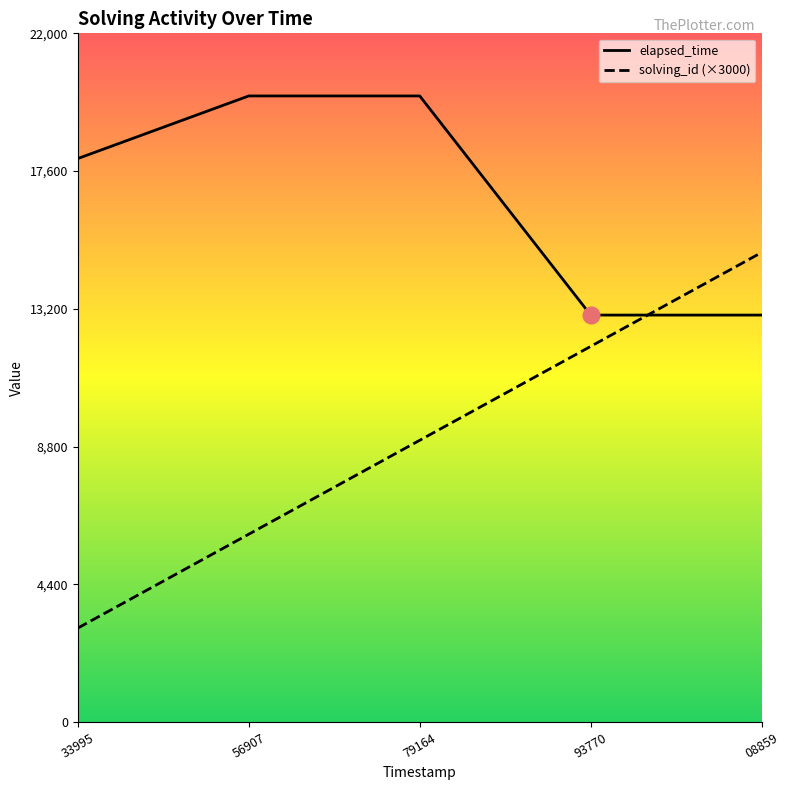

List the series in order of their peak value, highest first.

elapsed_time, solving_id